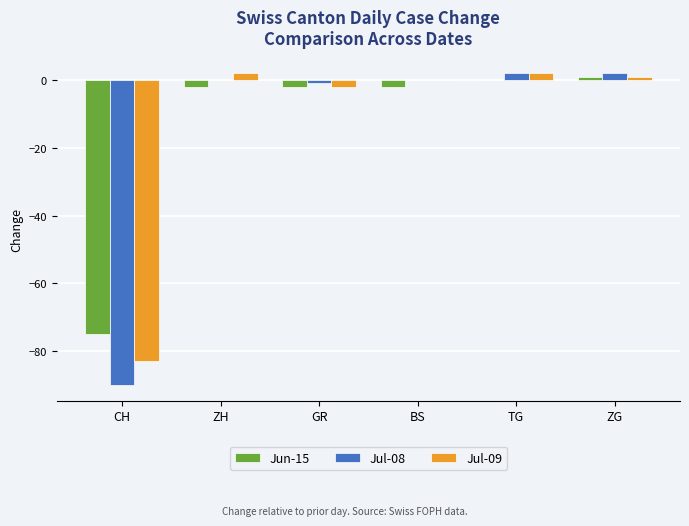

What is the average value of the Jun-15 series?

-13